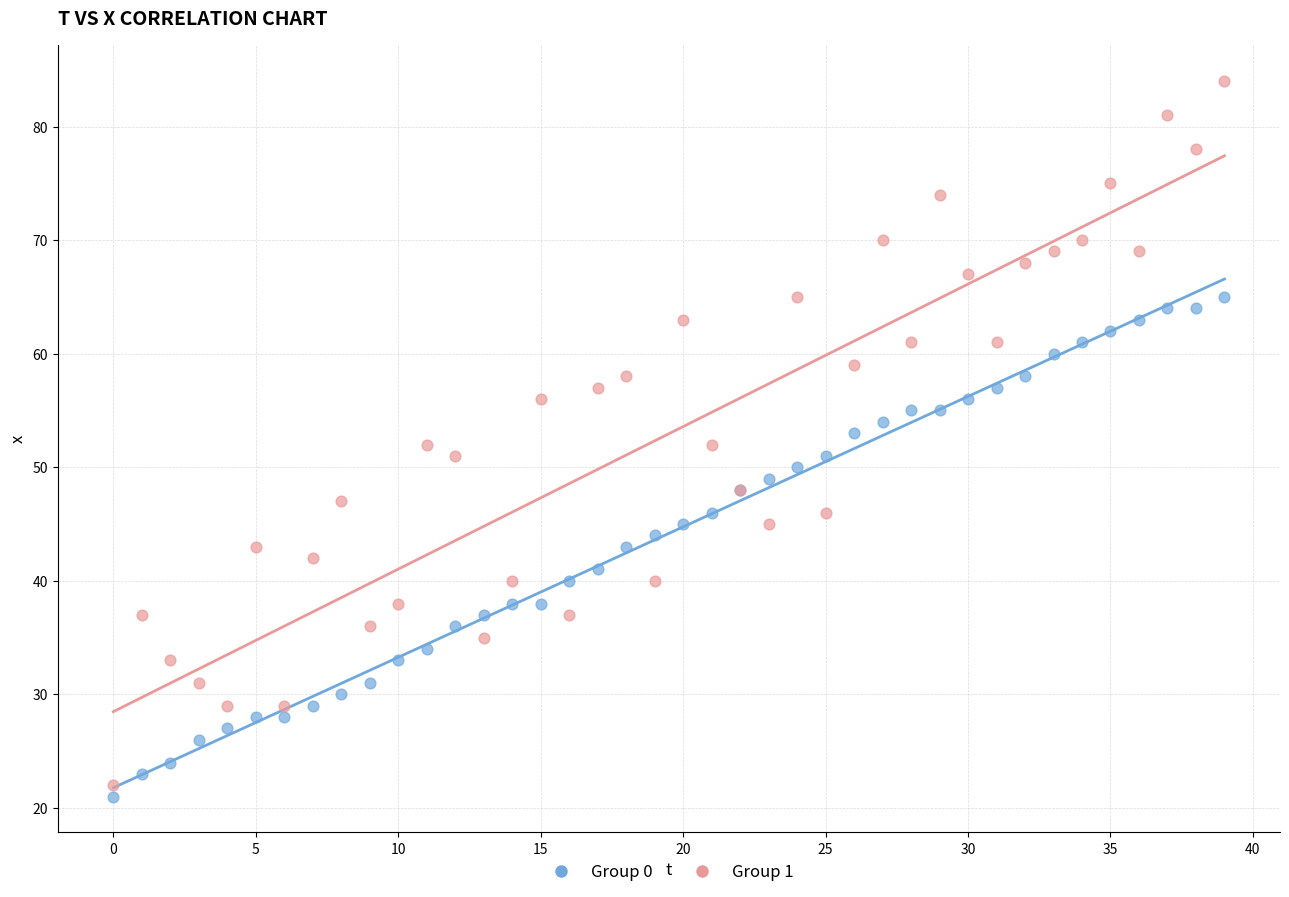

Which series contains the highest Y value?

Group 1